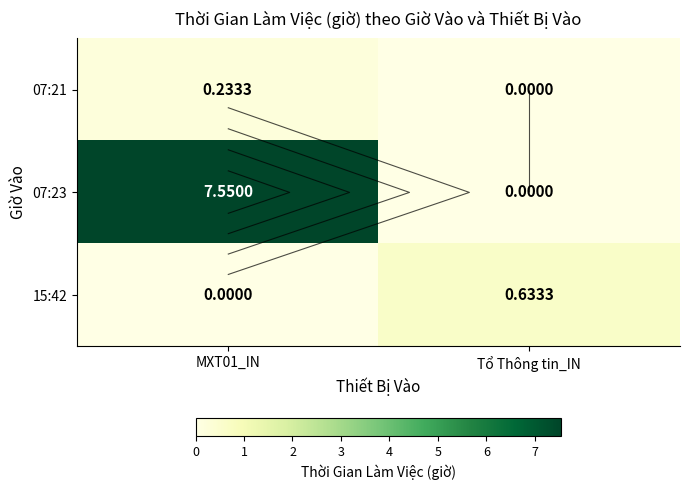

The 07:23 series shows 0.0 at Tổ Thông tin_IN. True or false?

True